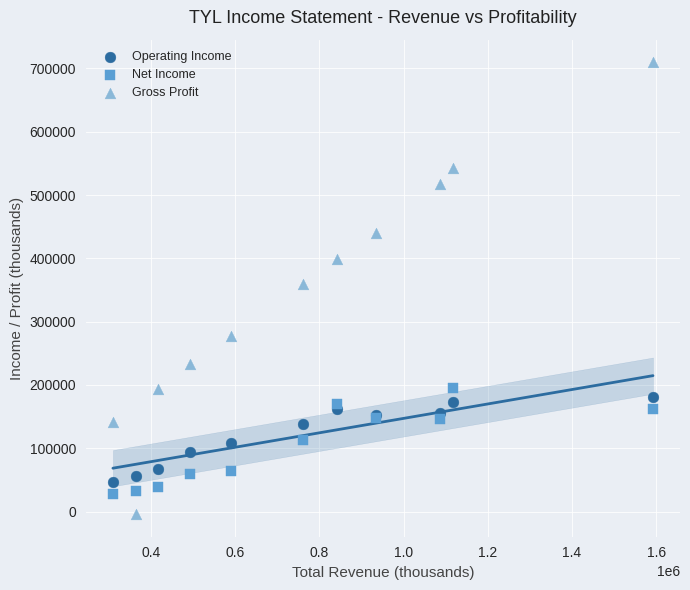

Which series has the widest spread of Y values?

Gross Profit